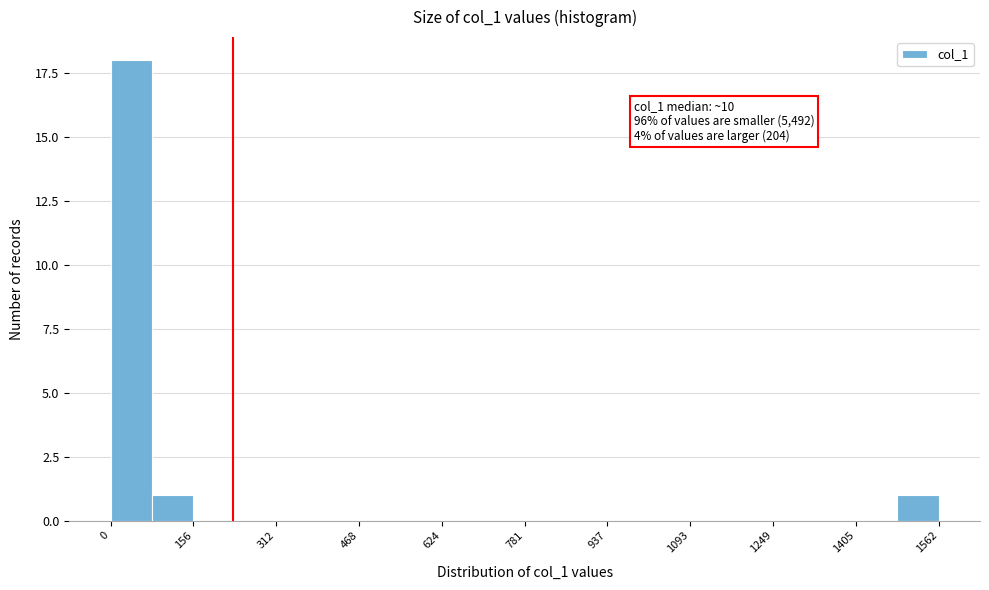

Read against the x-axis, roughly where is the centre of the tallest bar?

40